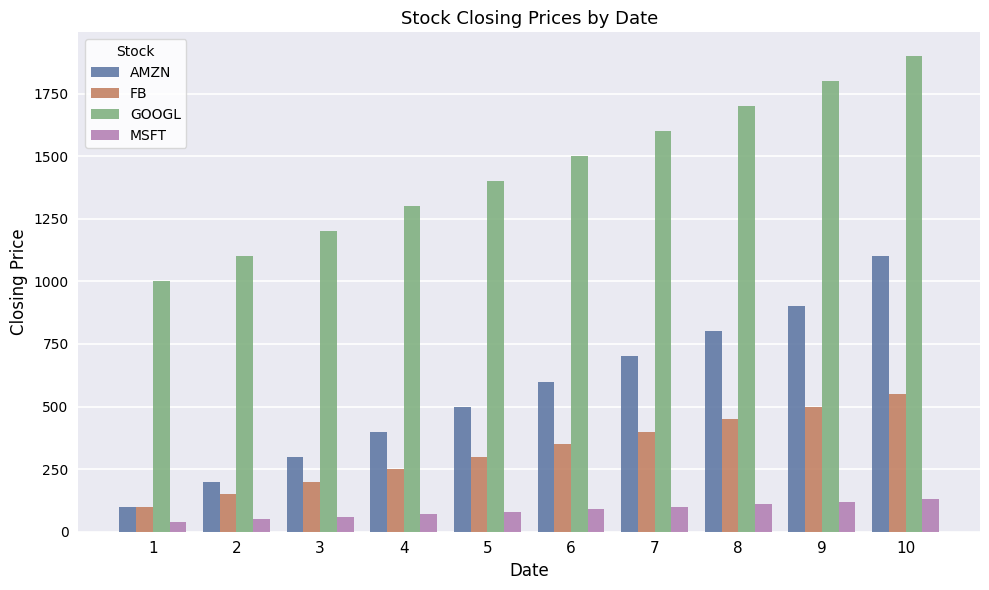

The value of AMZN at 10 is 1100. True or false?

True